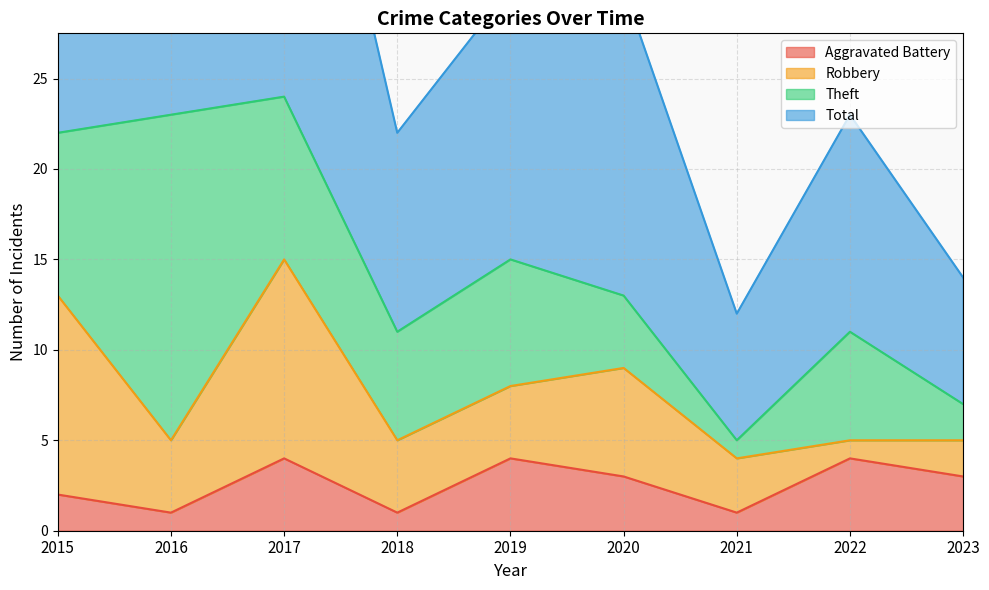

Is it true that Aggravated Battery equals 1 at 2023?

False